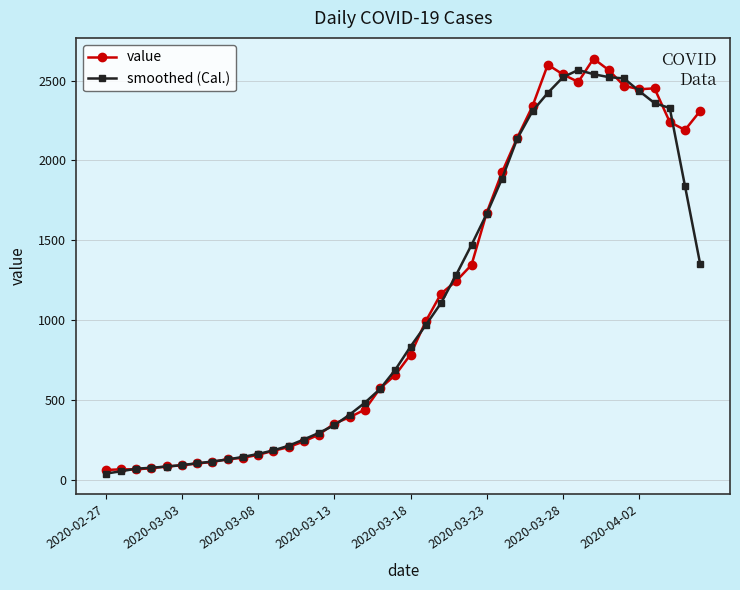

What is the average value of the smoothed (Cal.) series?

1088.8